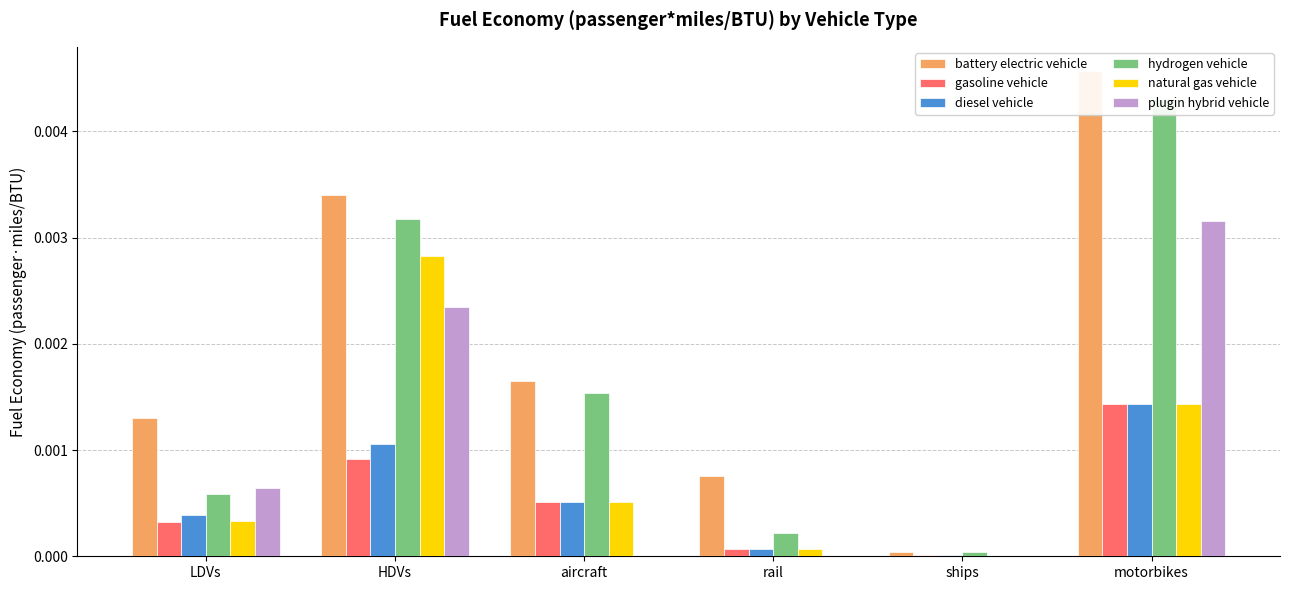

At how many categories does at least one series exceed 0?

6